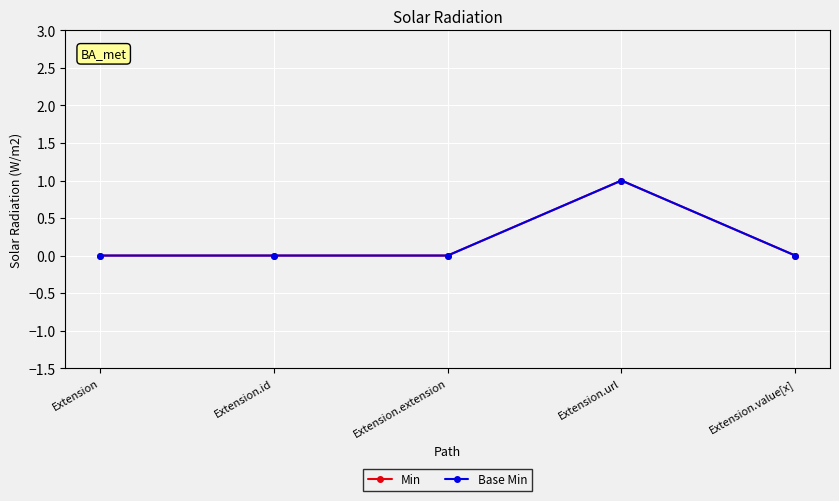

The value of Min at Extension.extension is 0. True or false?

True